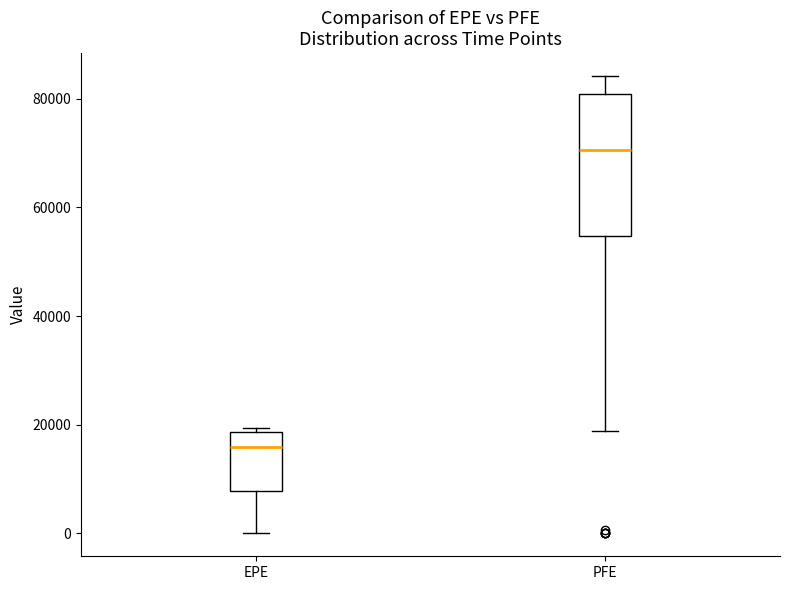

Which box is the tallest, from its lower edge to its upper edge?

PFE